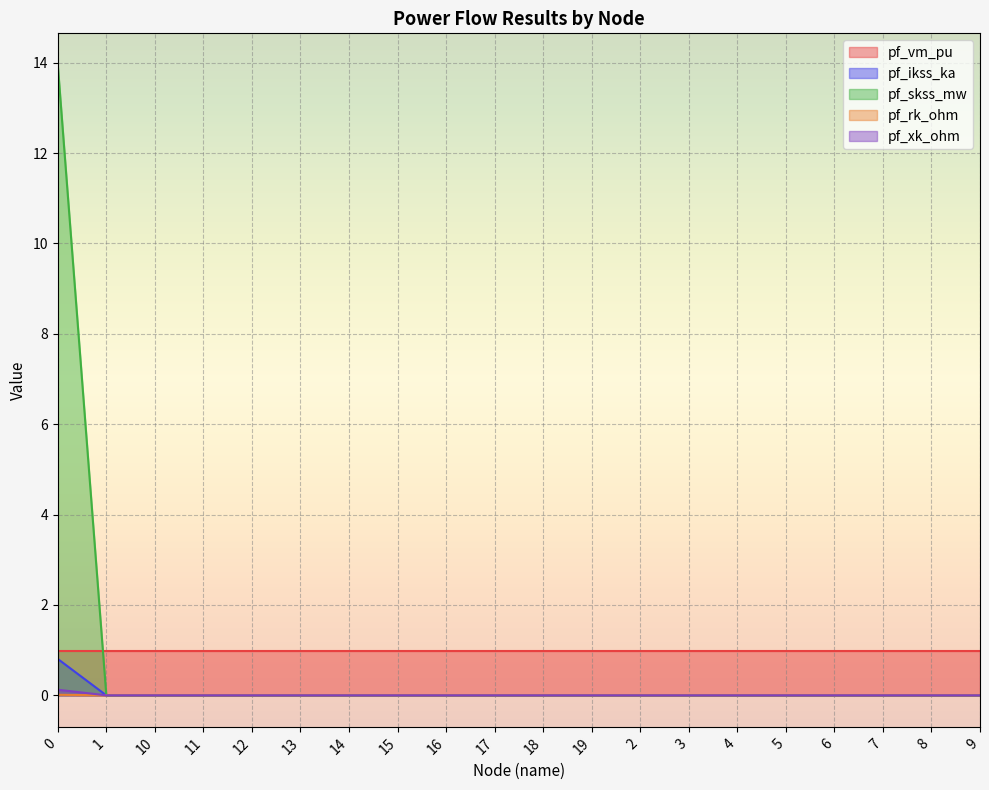

True or false: pf_rk_ohm and pf_xk_ohm cross at least once.

False